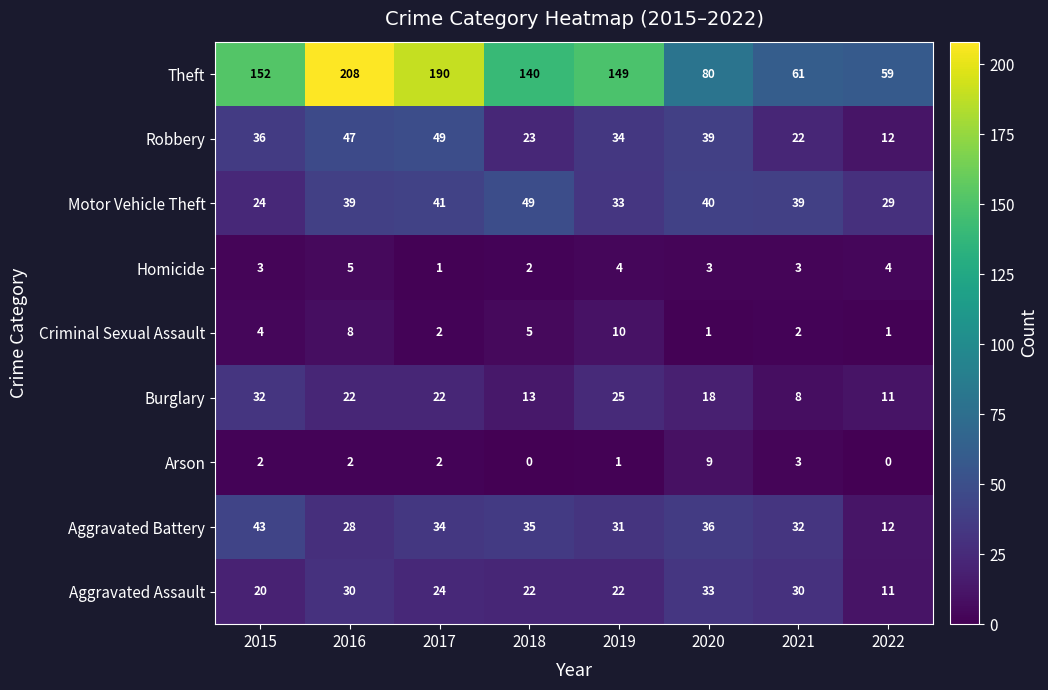

Is it true that Robbery equals 47 at 2016?

True